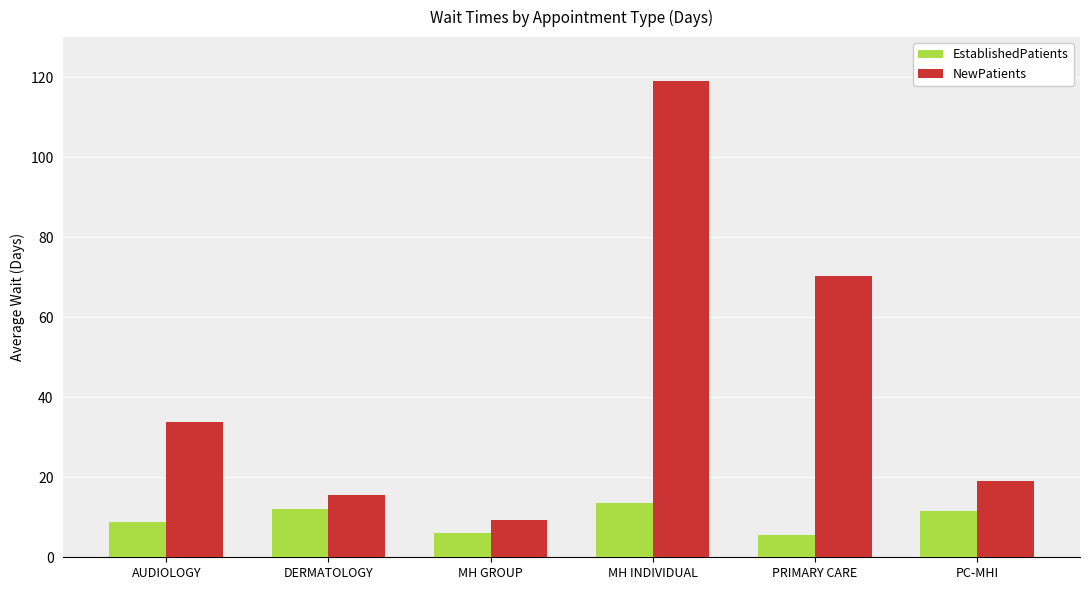

True or false: NewPatients has a value of 206.6 at MH INDIVIDUAL.

False